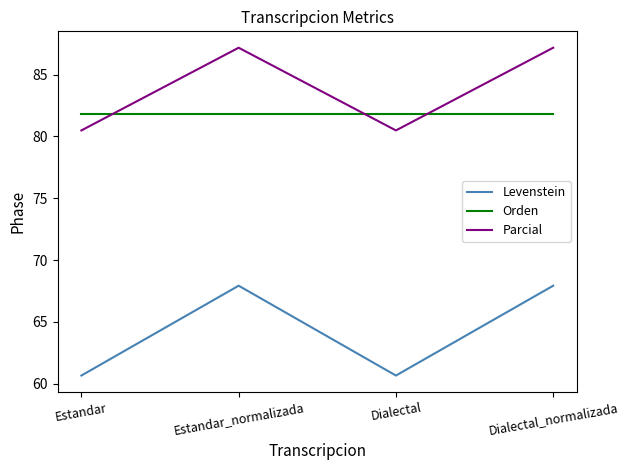

What is the minimum value for Parcial?

80.5